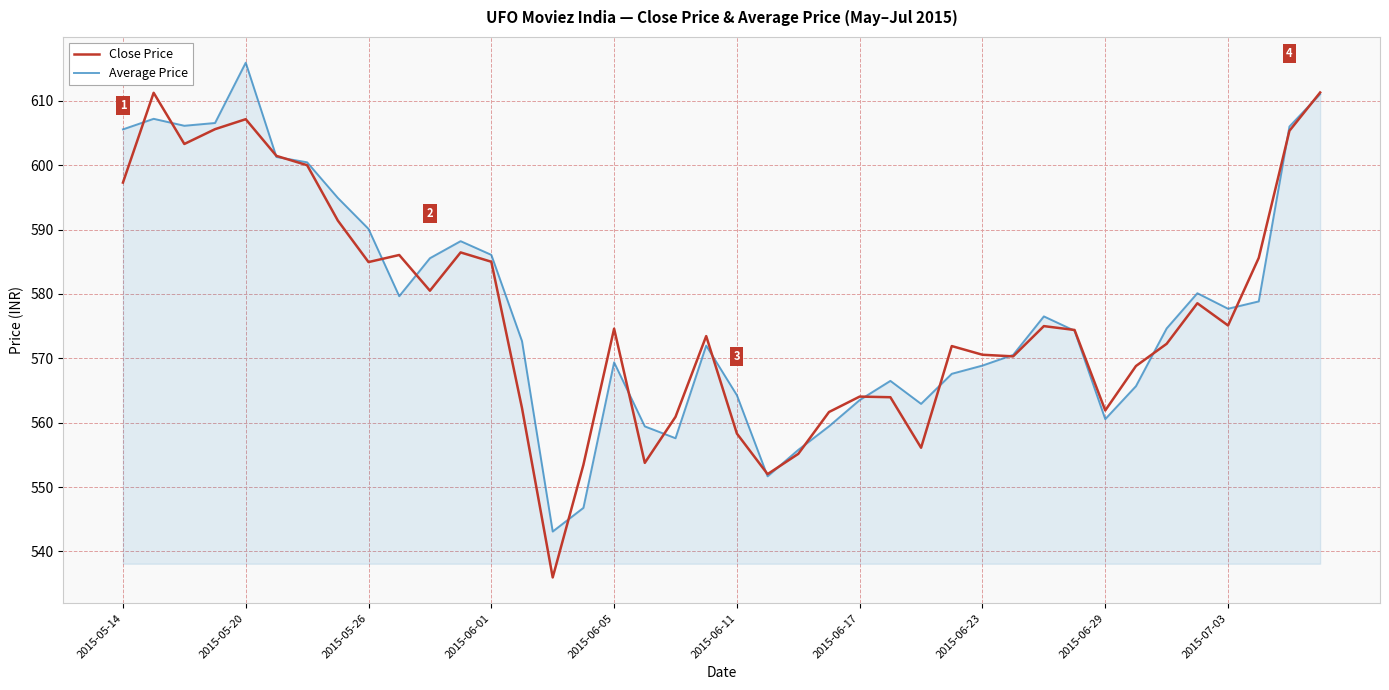

Which series has the largest range (max minus min)?

Close Price